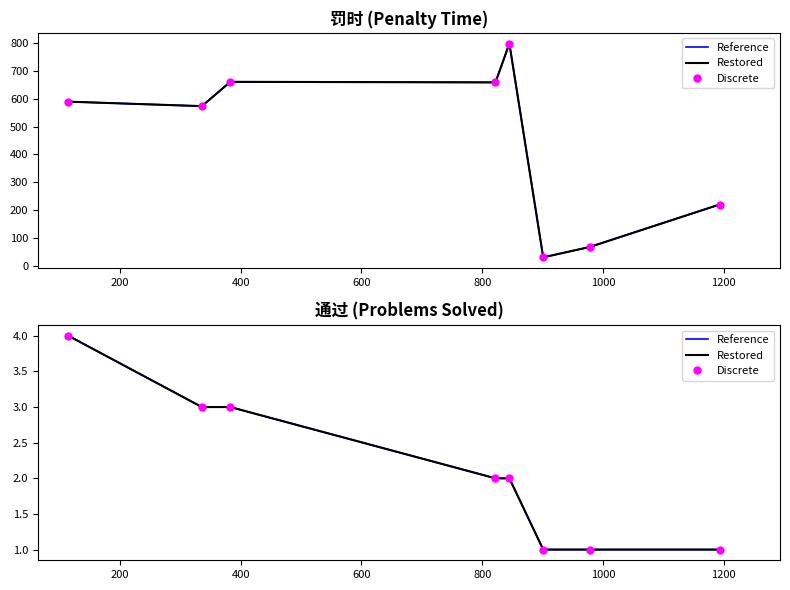

At how many categories does at least one series exceed 2?

3